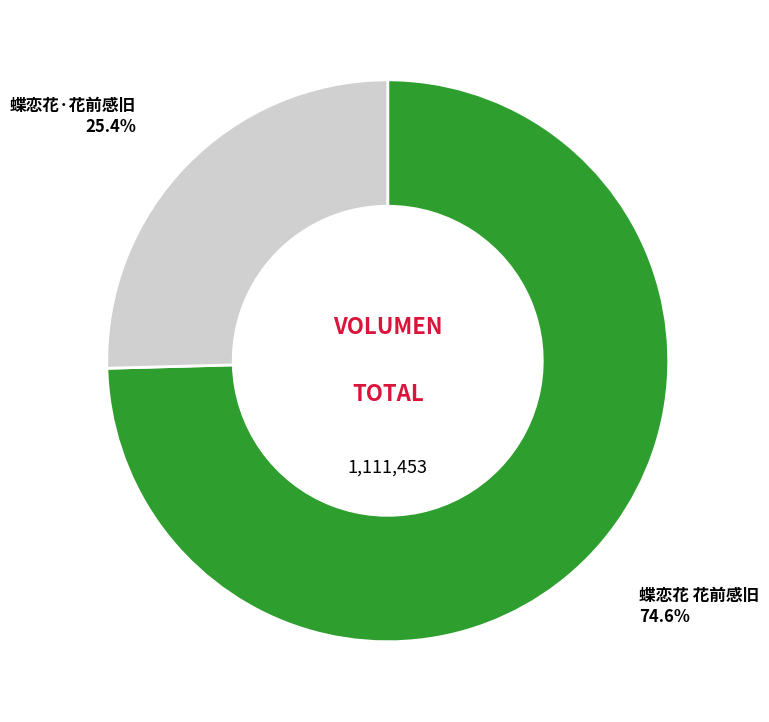

How many segments does this pie chart have?

2